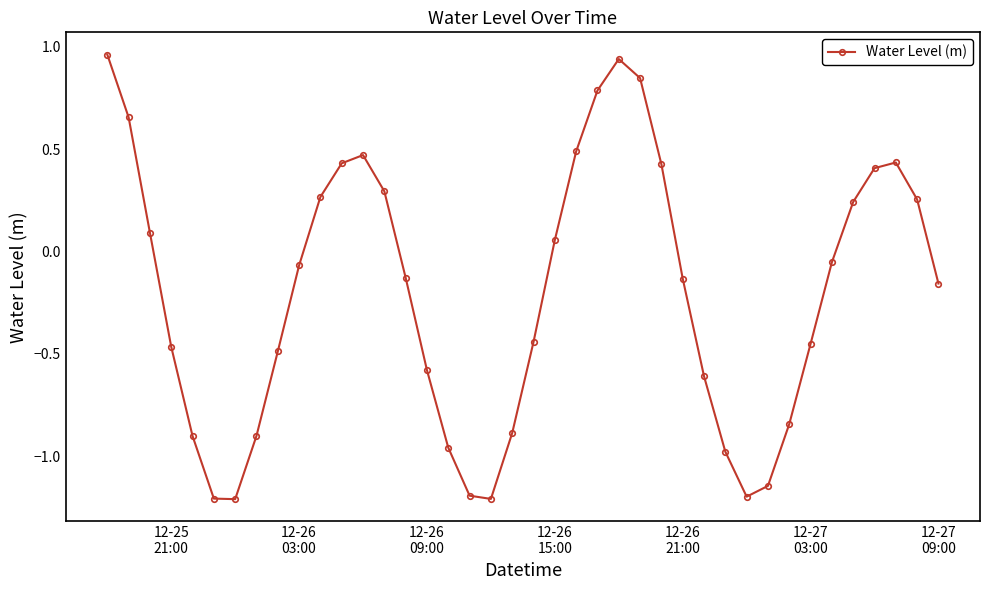

What is the value of the 16th point from the left?

-0.6